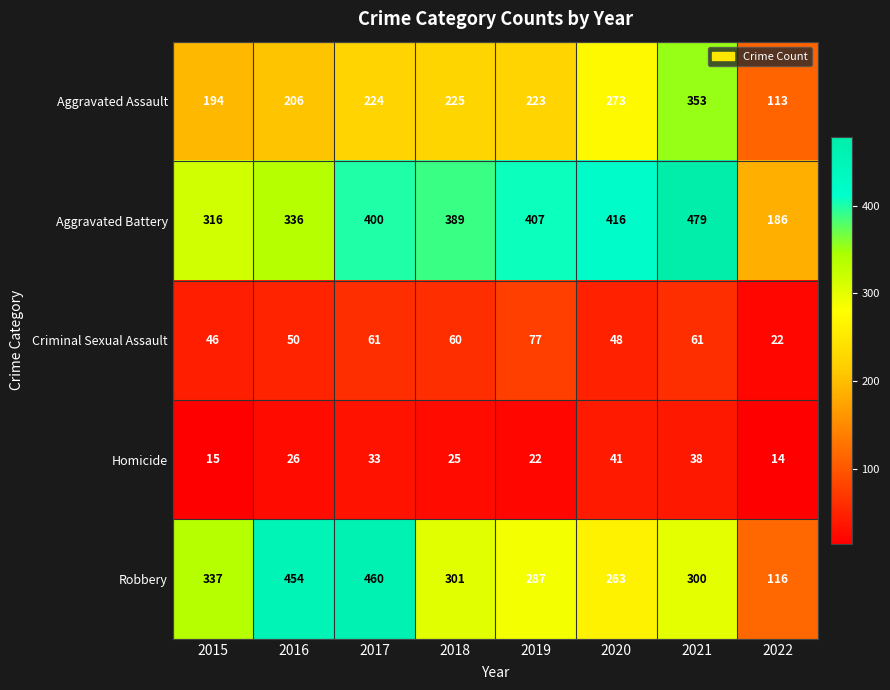

Rank the categories by Aggravated Battery value from highest to lowest.

2021, 2020, 2019, 2017, 2018, 2016, 2015, 2022